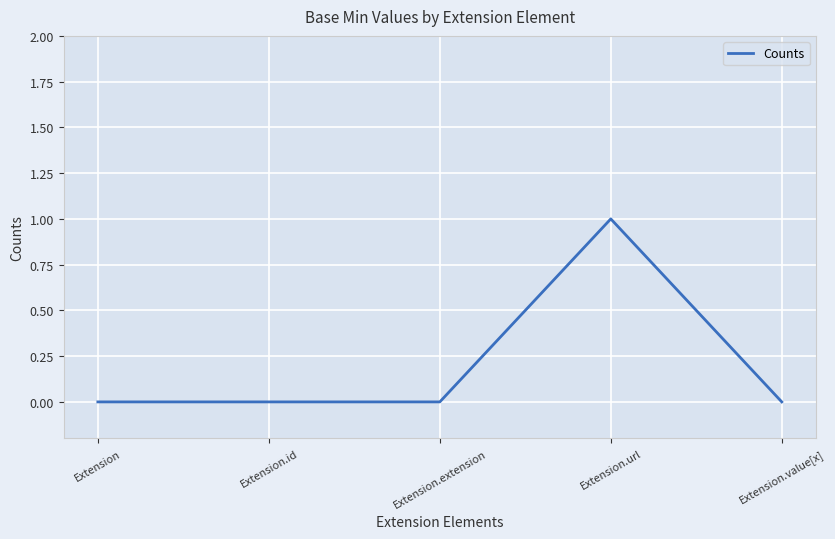

What position from the left is Extension.extension?

3